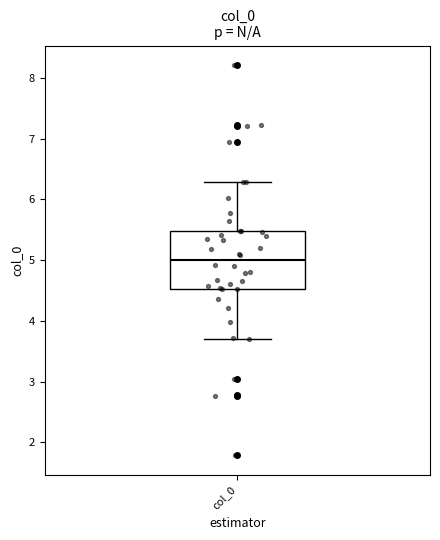

Transcribe this box plot: give where the median line is, the range the box spans, and where the two whiskers end, as read against the y-axis. The values are not printed on the chart, so give them approximately, as read against the axis.

median 5.0, box 4.5 to 5.5, whiskers 3.7 to 6.3